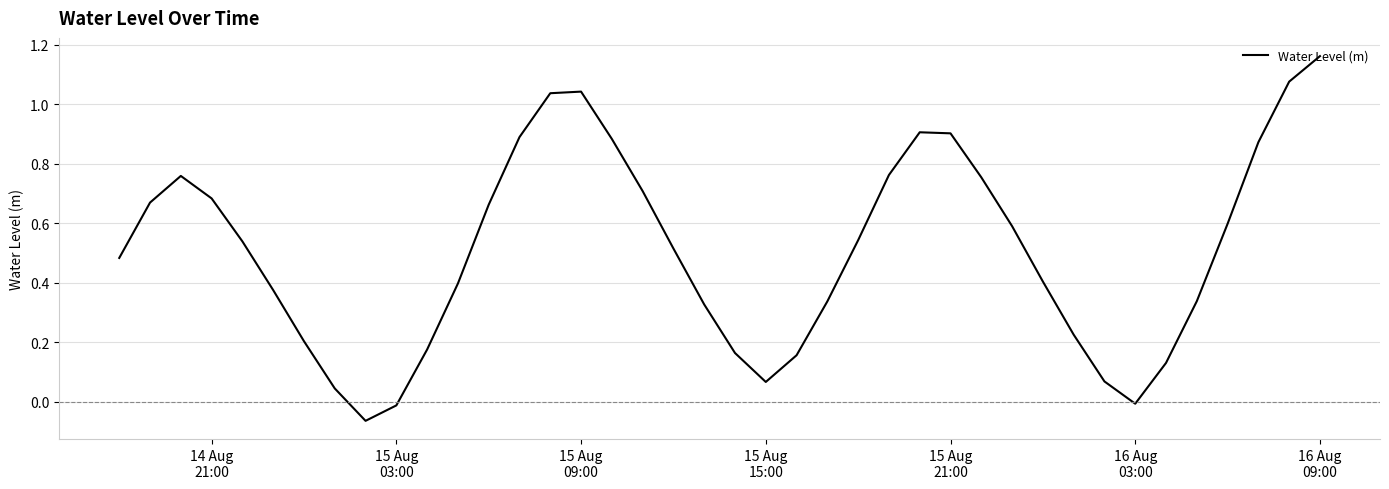

Is this an area chart (filled region under the line)?

No